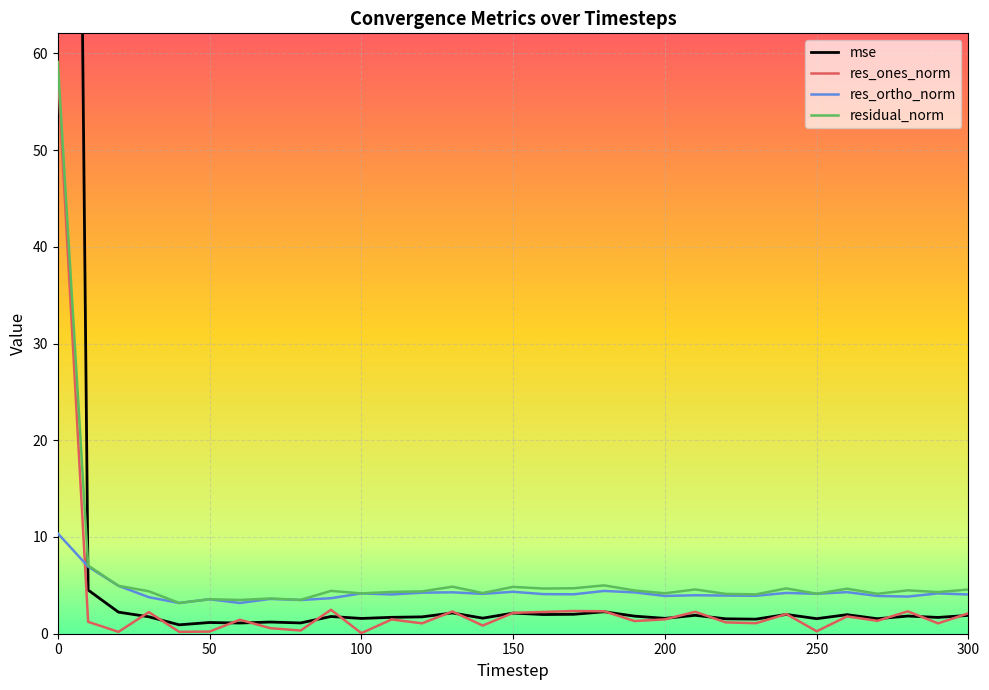

How many data points in res_ortho_norm are above 4?

18